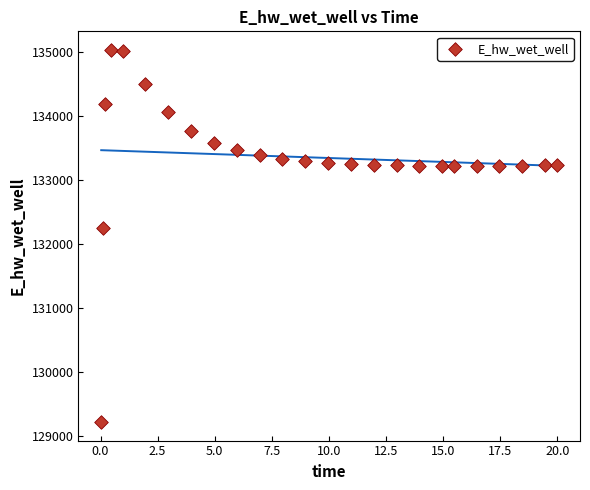

What Y value in the scatter plot is closest to 132126?

132254.0